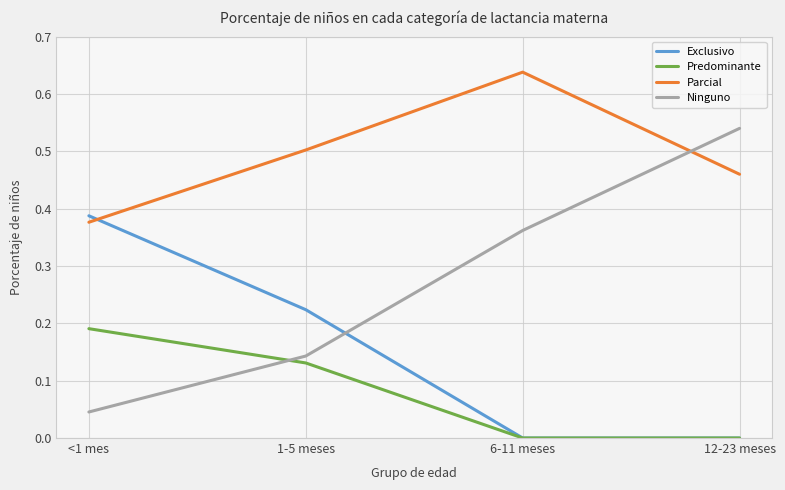

What is the sum of the Parcial values at <1 mes and 12-23 meses?

0.8